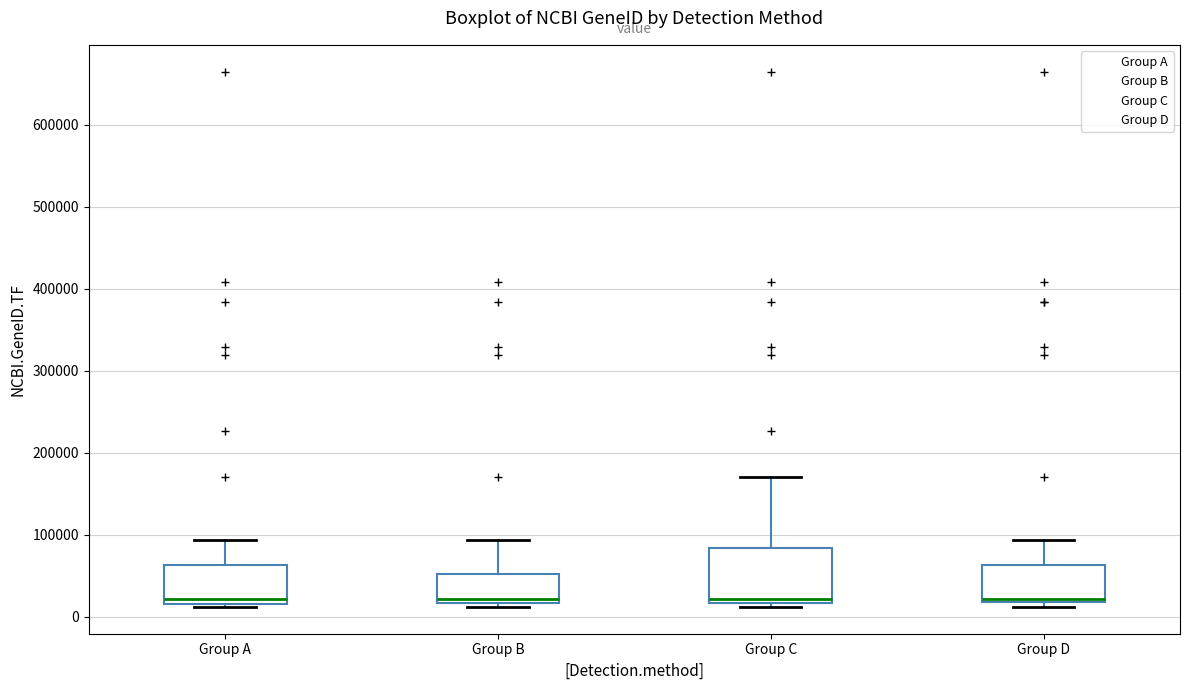

Reading left to right, read every box against the y-axis: the position of its median line, the range the box covers, and the ends of its whiskers. The values are not printed on the chart, so give them approximately, as read against the axis.

Group A: median 20000 (just above the box's lower edge), box 20000 to 60000, whiskers 10000 to 90000
Group B: median 20000 (just above the box's lower edge), box 20000 to 50000, whiskers 10000 to 90000
Group C: median 20000 (just above the box's lower edge), box 20000 to 80000, whiskers 10000 to 170000
Group D: median 20000 (just above the box's lower edge), box 20000 to 60000, whiskers 10000 to 90000